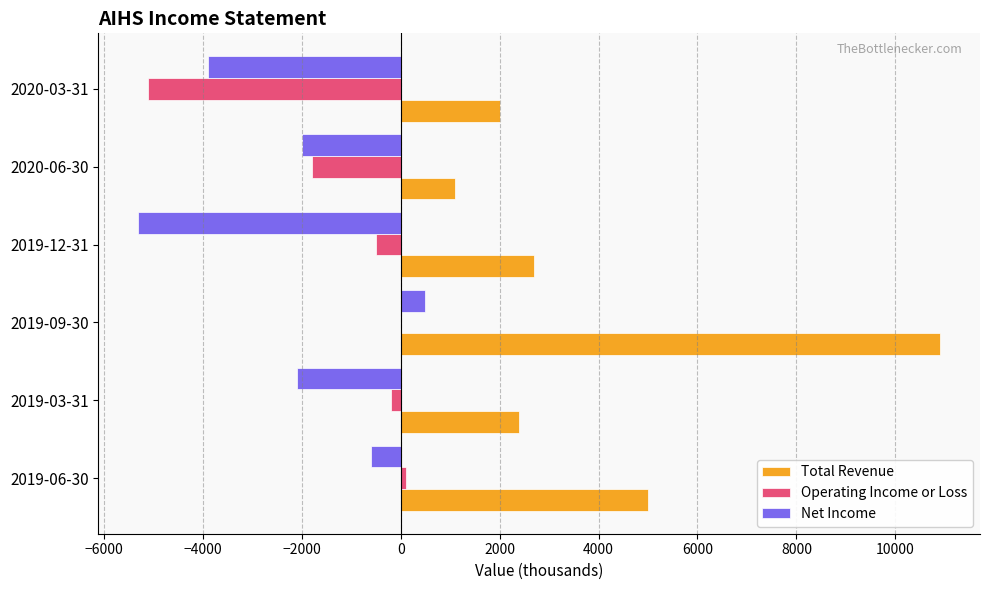

How many values in the Net Income series exceed -2000?

2